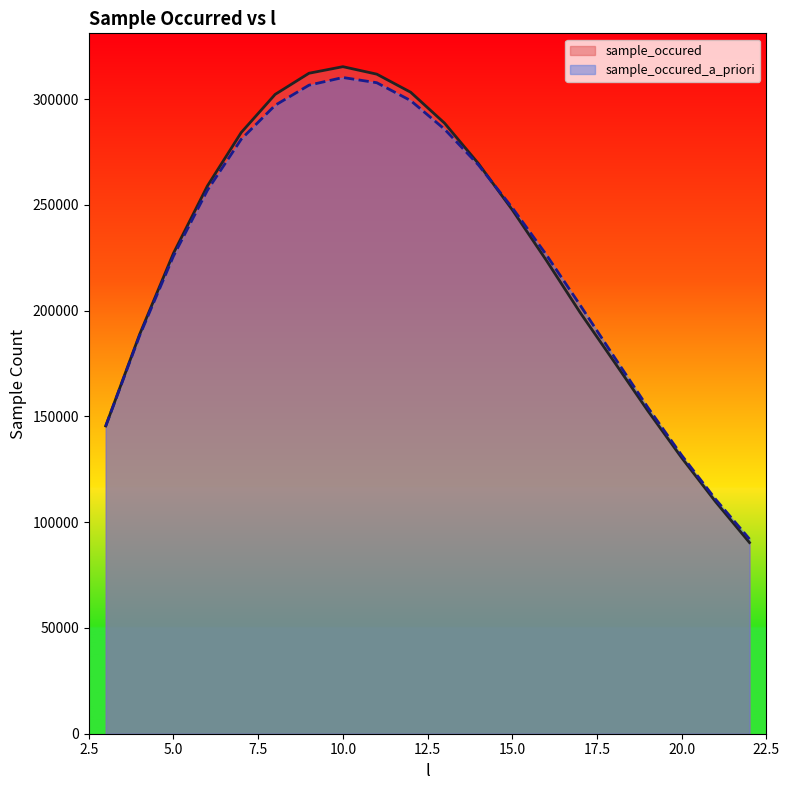

At which category is the sum across all series the highest?

10.0